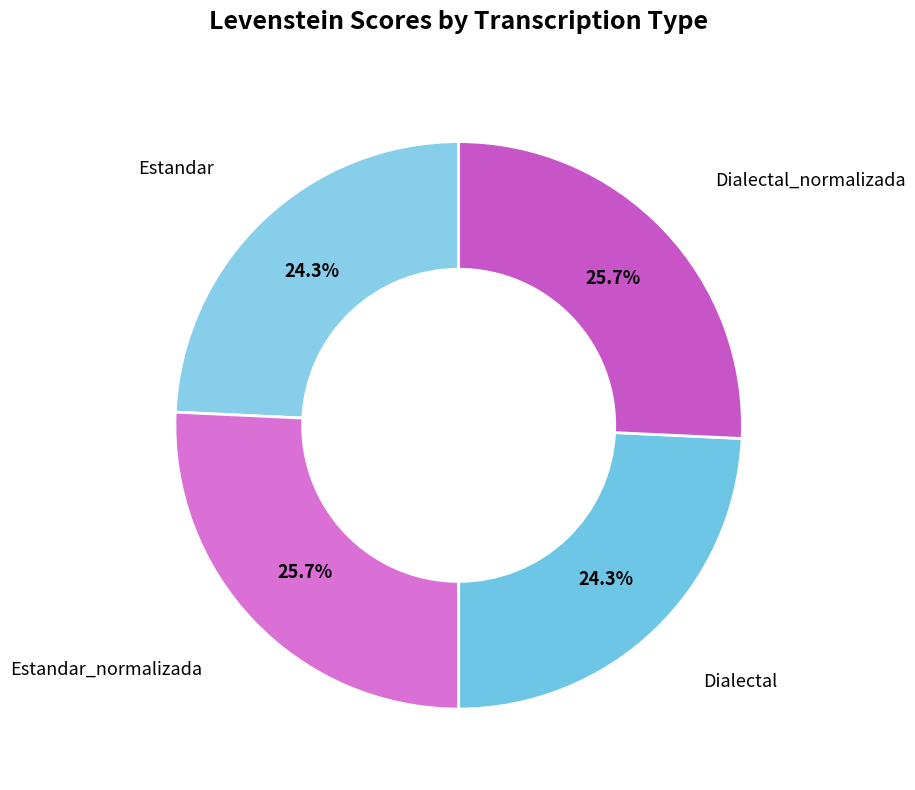

Which category has the smallest portion of the pie?

Estandar